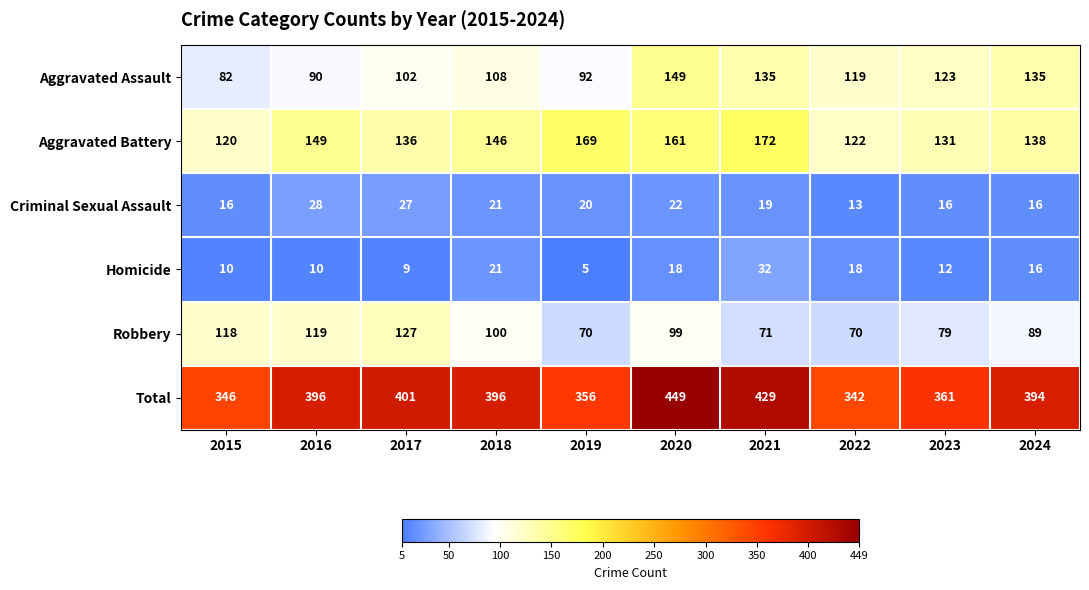

Which category has the lowest value across all series?

2019